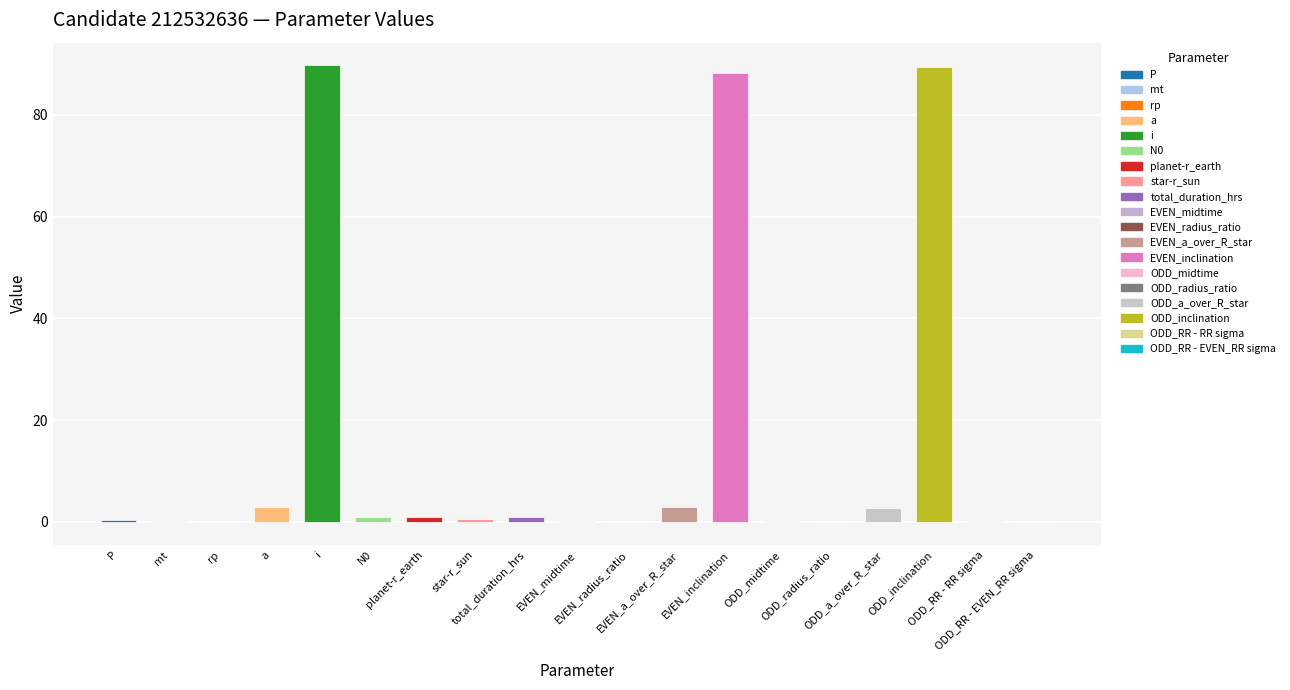

What is the average value?

14.7